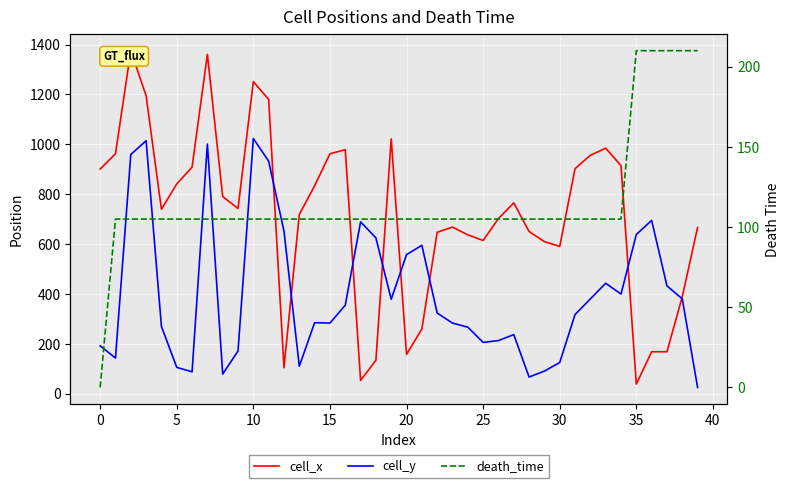

What is the total value across all series at 19?

1505.5